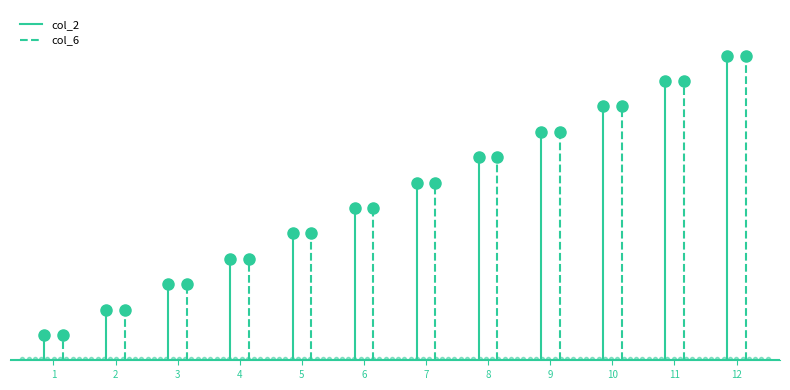

Between 1 and 2, which series saw the biggest shift?

col_2